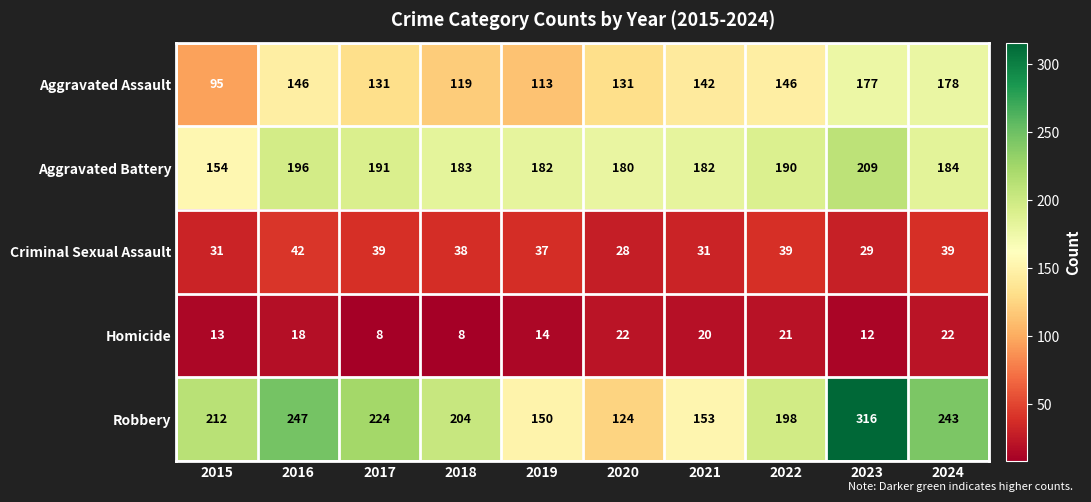

True or false: Aggravated Battery has a value of 190 at 2022.

True